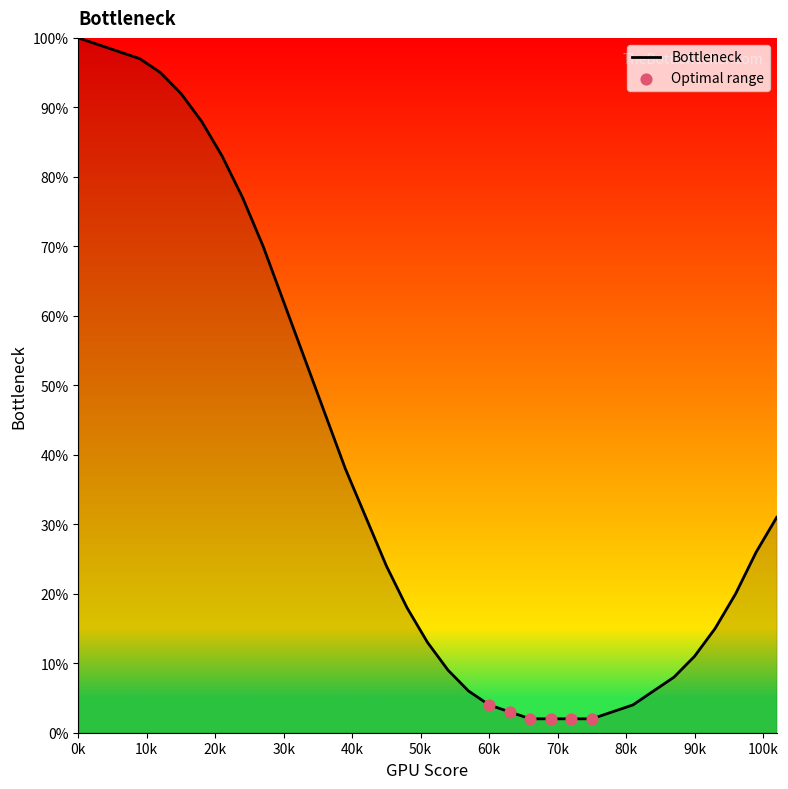

What is the difference between the maximum and minimum values?

98